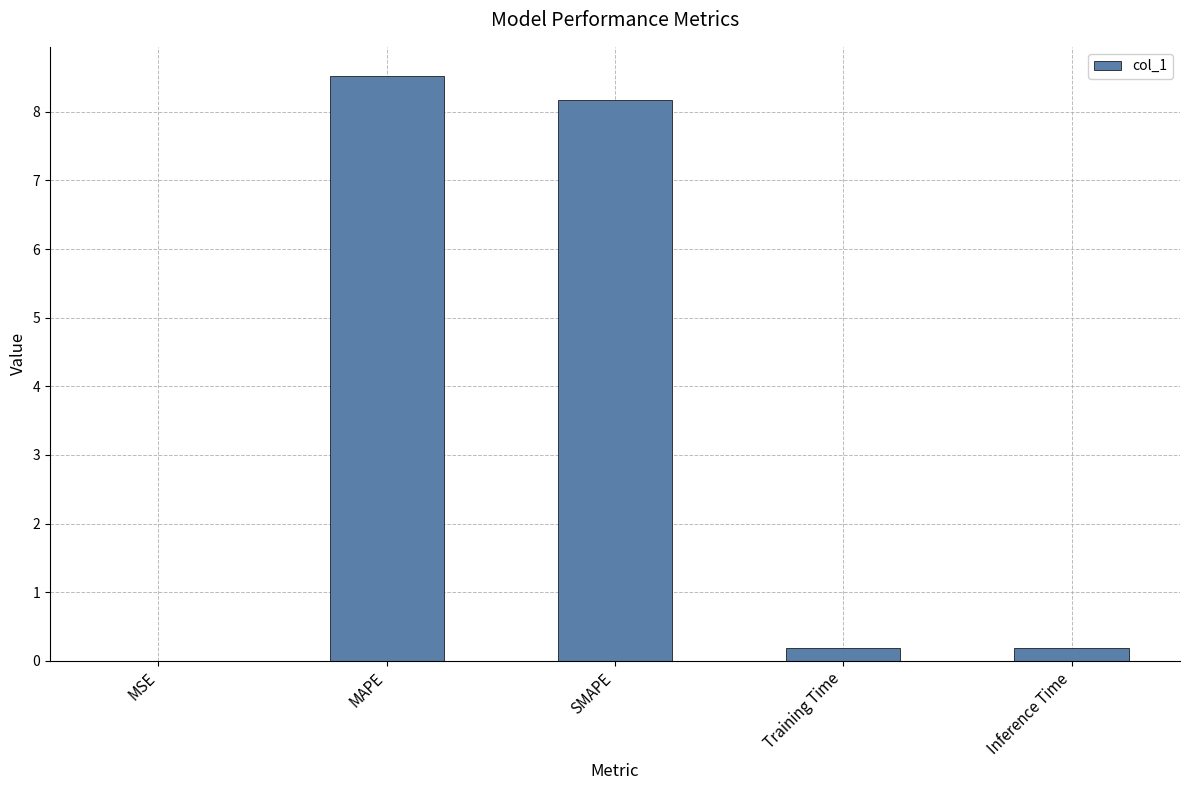

What is the sum of all values?

17.1